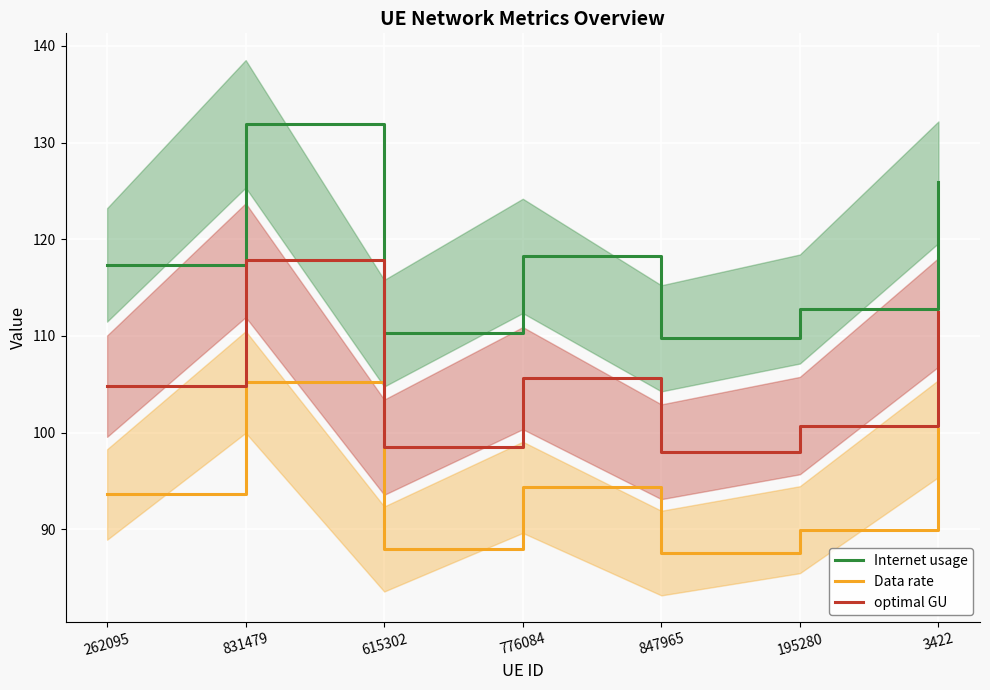

What is the sum of the Internet usage values at 776084 and 262095?

235.6